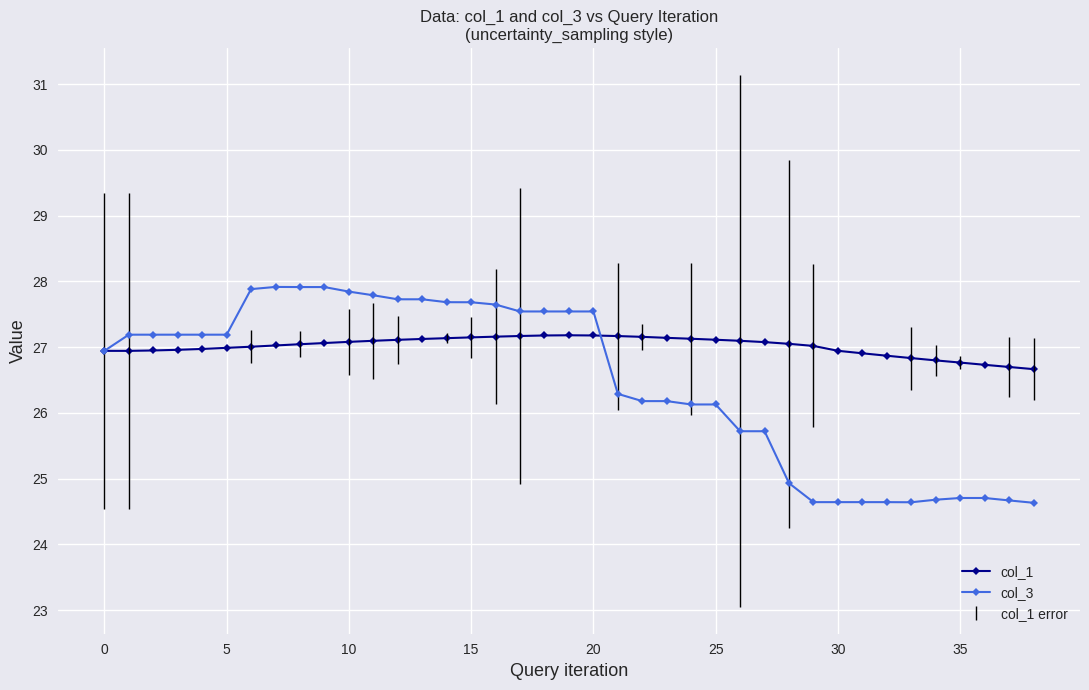

True or false: col_1 has more than 0 interior local peaks.

True